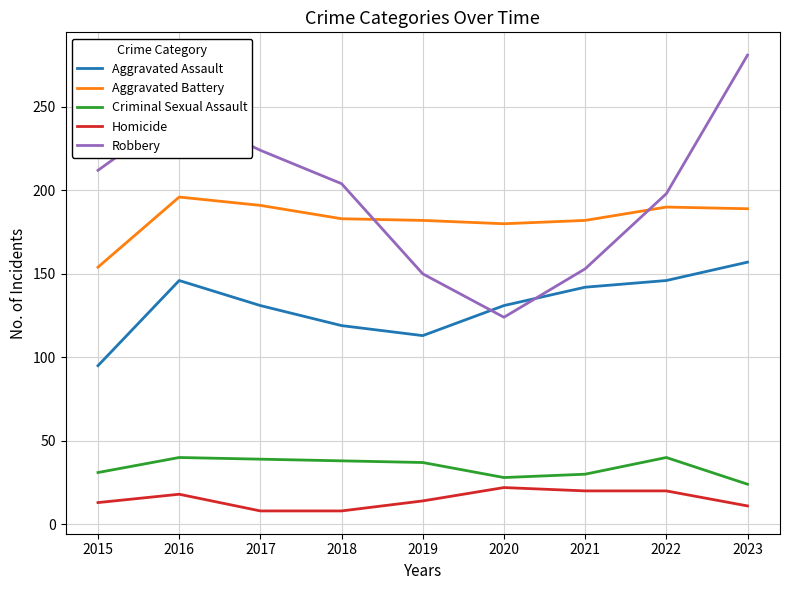

What is the sum of the Homicide values at 2018 and 2017?

16